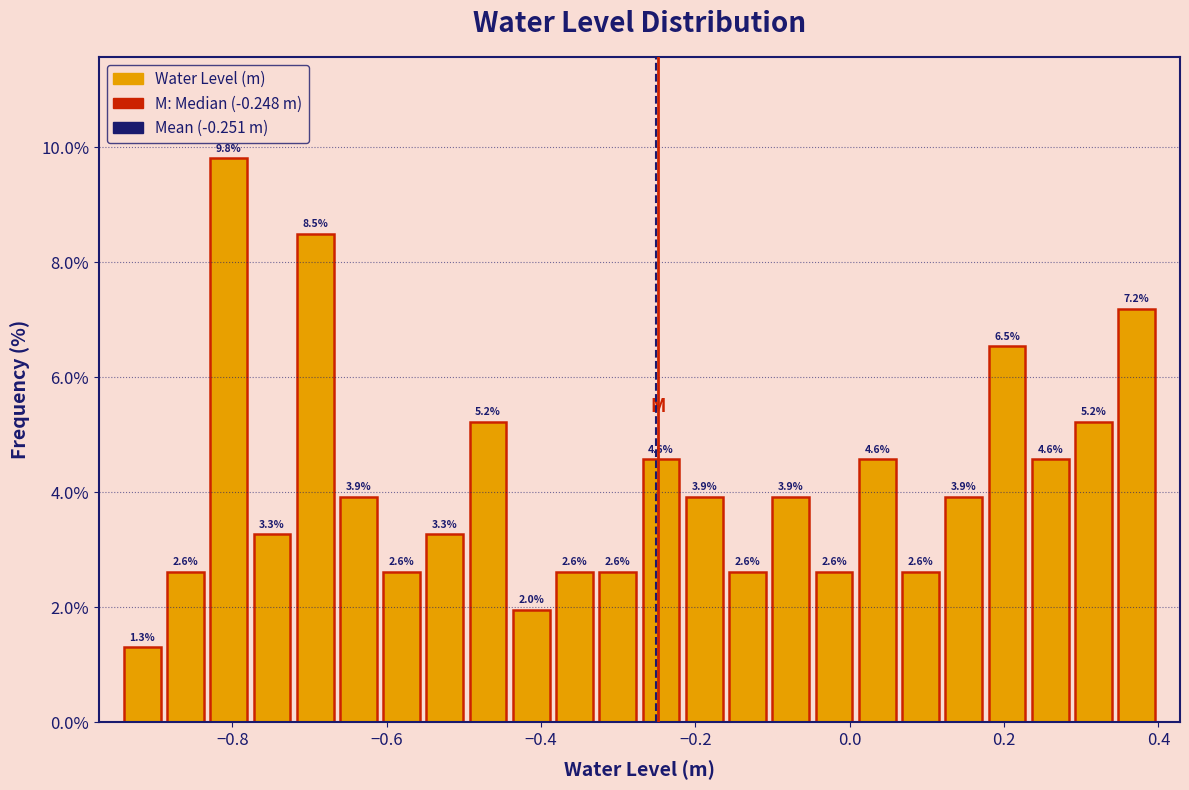

Read against the x-axis, roughly where is the centre of the tallest bar?

-0.80